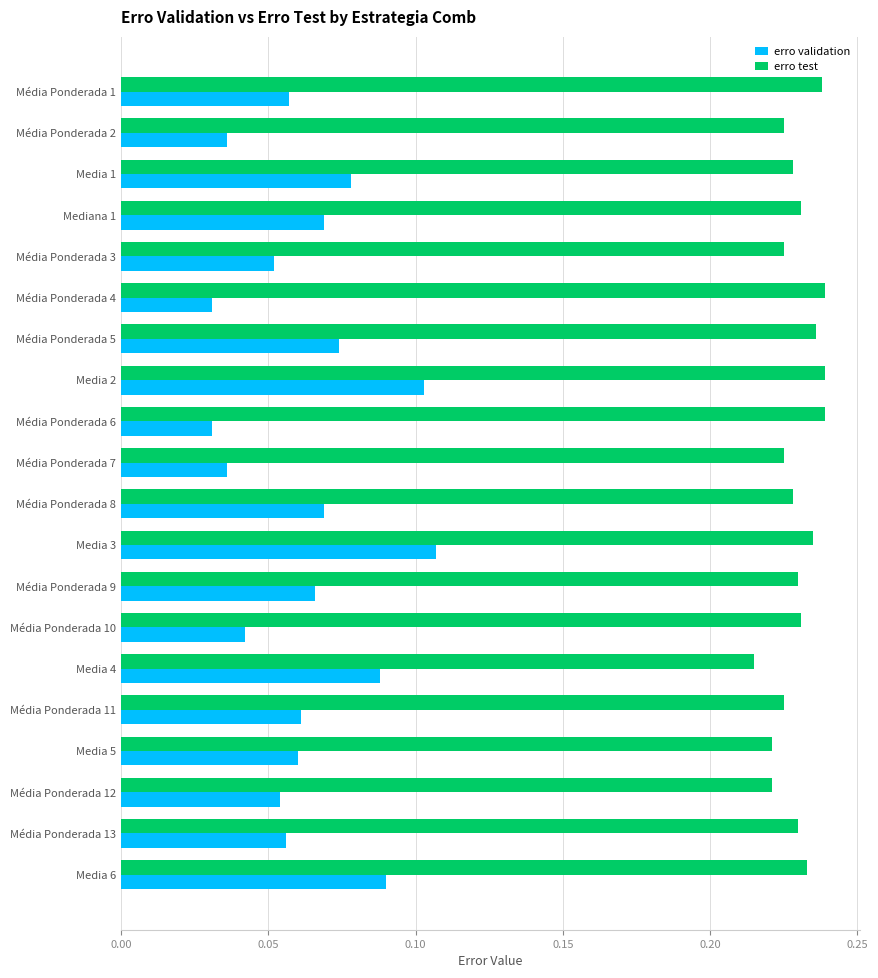

The value of erro test at Média Ponderada 4 is 0.1. True or false?

False